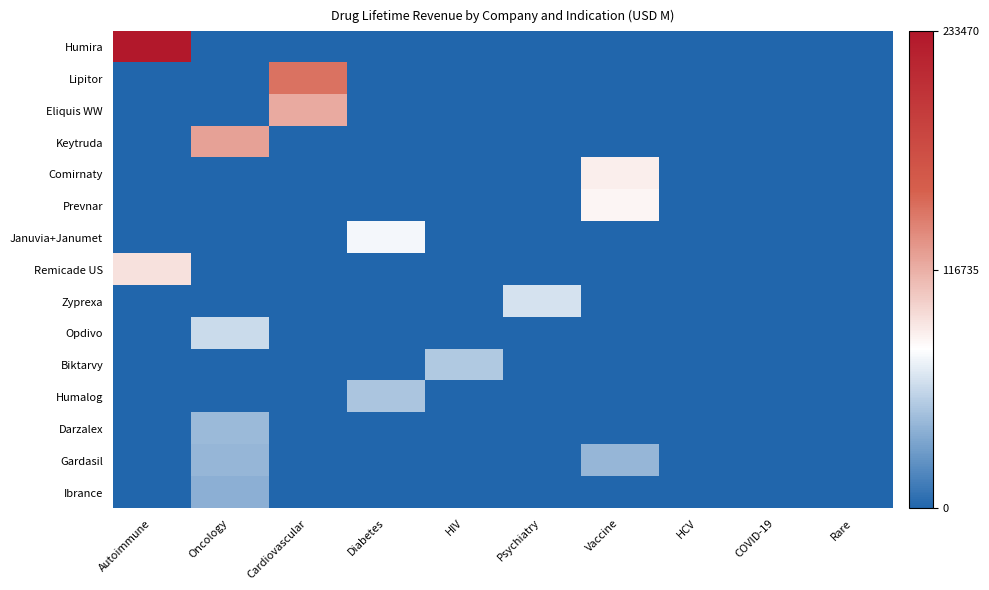

Which series has the largest total across all categories?

Humira